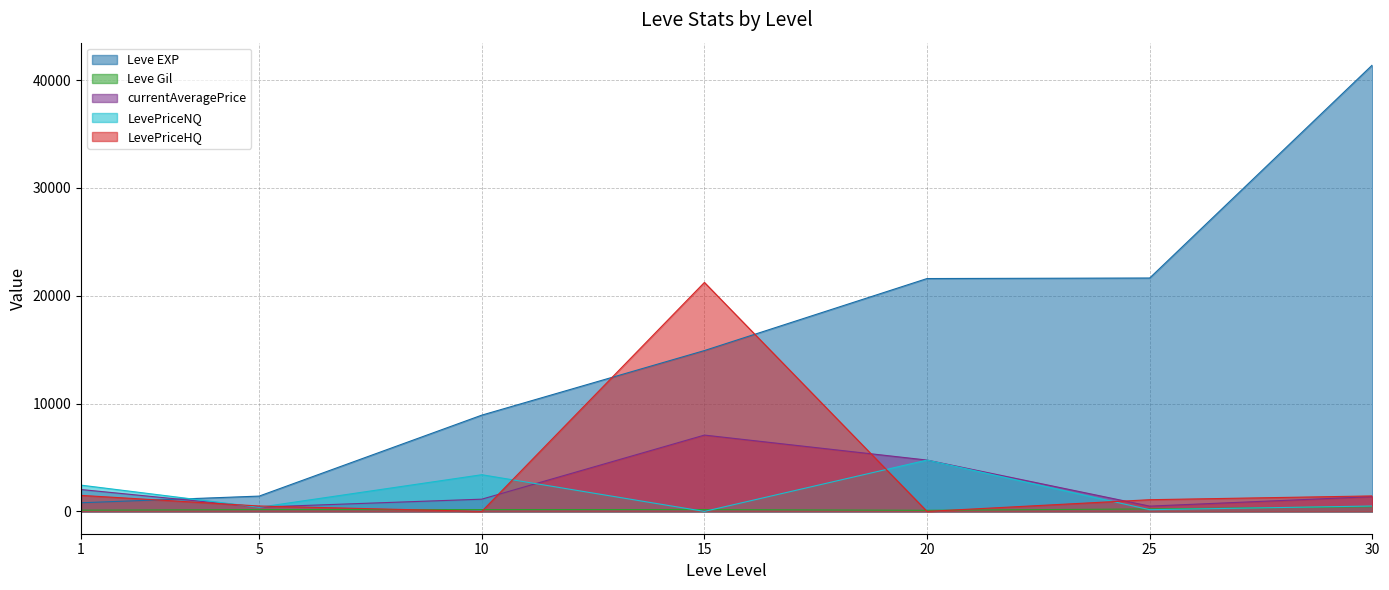

What is the greatest value displayed?

41410.0